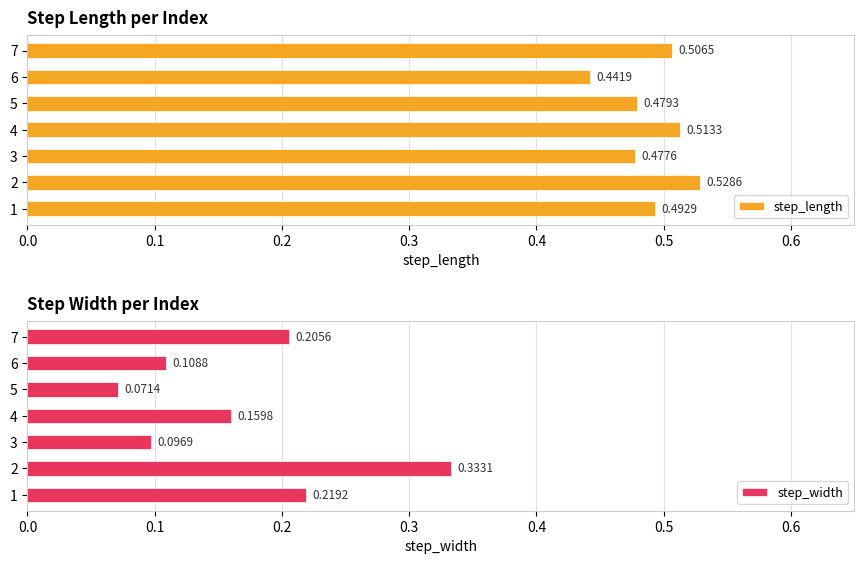

List the labels in order of step_length value, largest first.

2, 4, 7, 1, 5, 3, 6